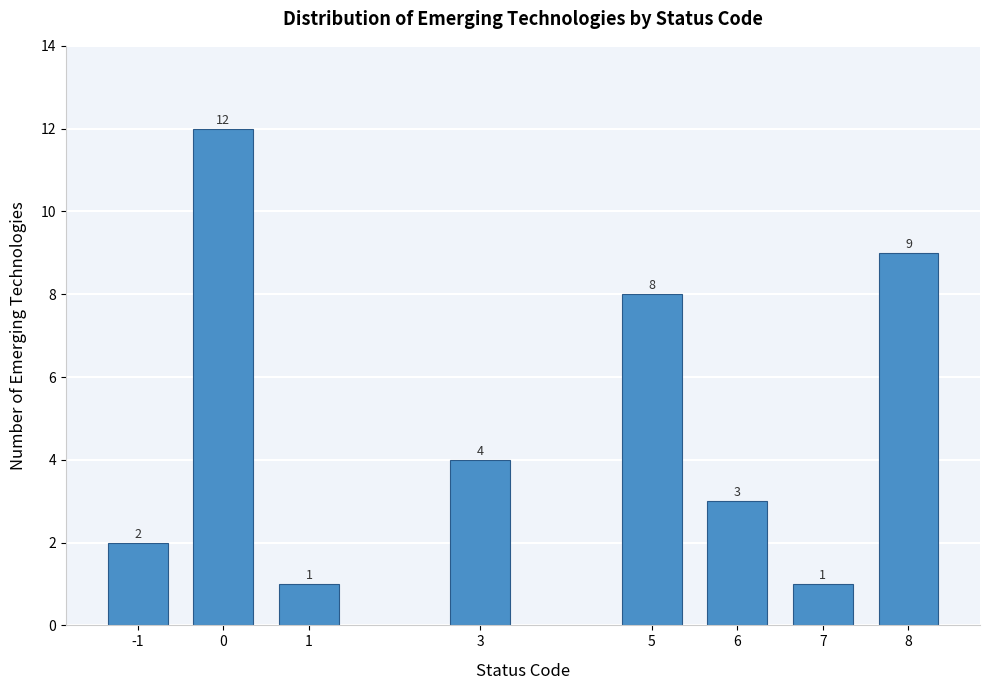

Reading left to right, extract all data points from this chart.

-1=2	0=12	1=1	3=4	5=8	6=3	7=1	8=9